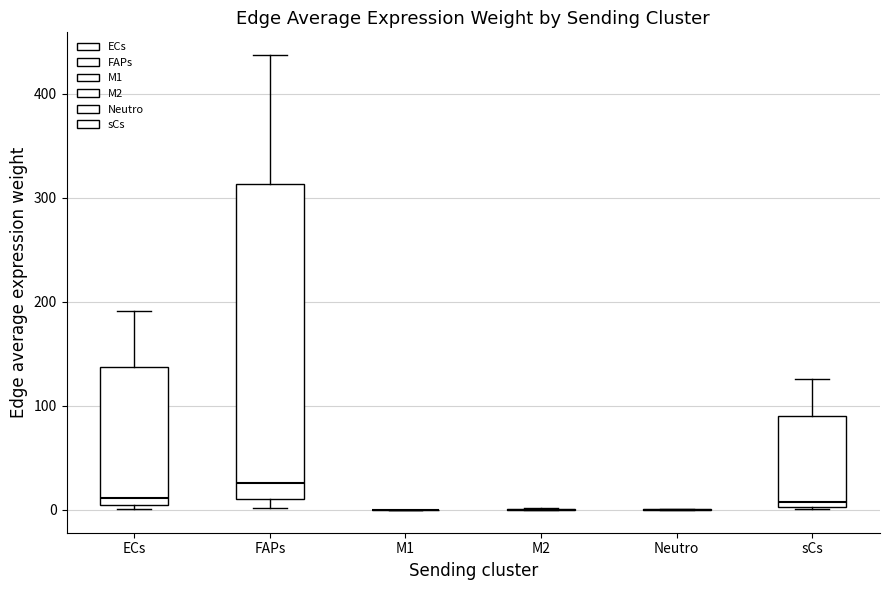

Reading left to right, read every box against the y-axis: the position of its median line, the range the box covers, and the ends of its whiskers. The values are not printed on the chart, so give them approximately, as read against the axis.

ECs: median 10, box 0 to 140, whiskers 0 (just below the box's lower edge) to 190
FAPs: median 30, box 10 to 310, whiskers 0 to 440
M1: box collapsed to a line at 0, whiskers 0 to 0
M2: box collapsed to a line at 0, whiskers 0 to 0
Neutro: box collapsed to a line at 0, whiskers 0 to 0
sCs: median 10, box 0 to 90, whiskers 0 to 130